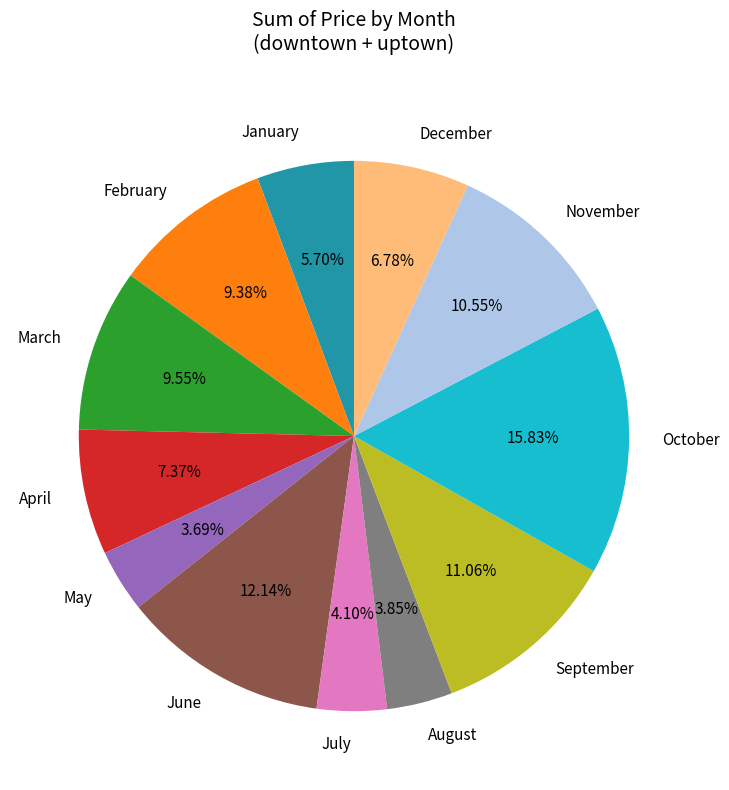

What is the total percentage of September and December?

17.8%